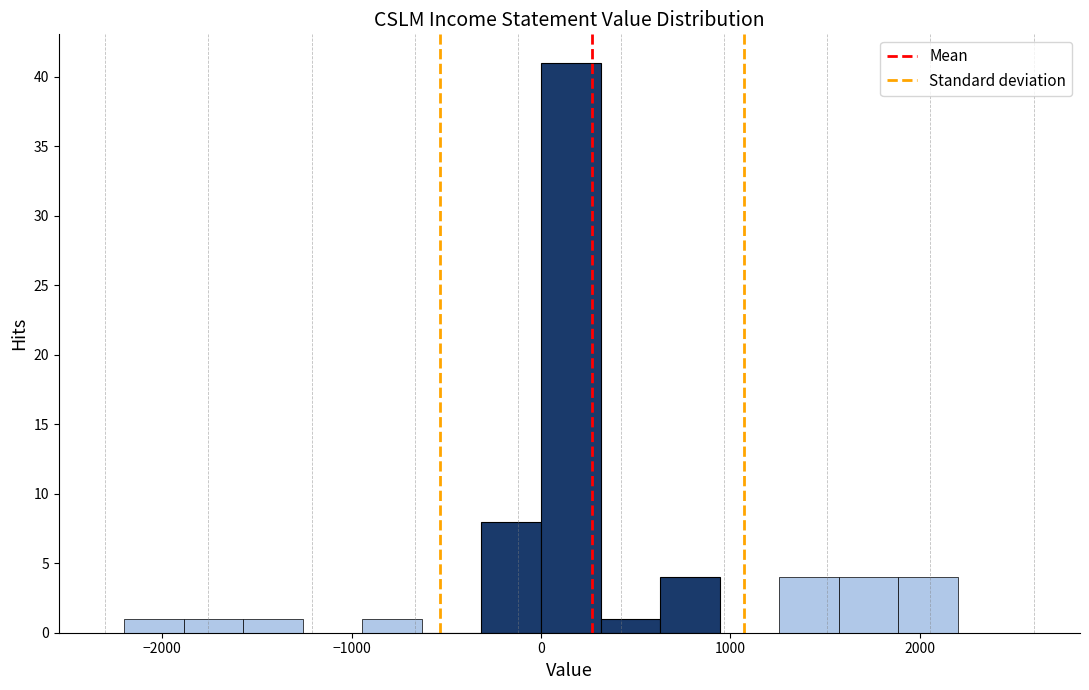

Around what value on the x-axis is the tallest bar? Give the approximate position of its centre, as read against the axis.

200